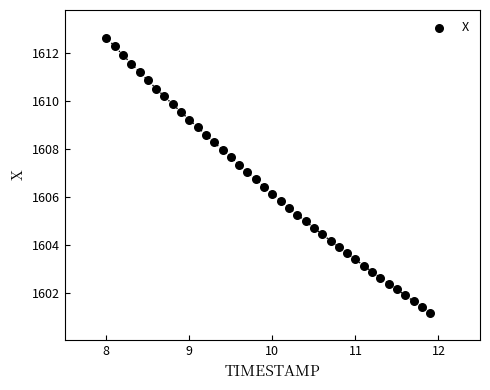

What is the range of Y values (max minus min)?

11.5